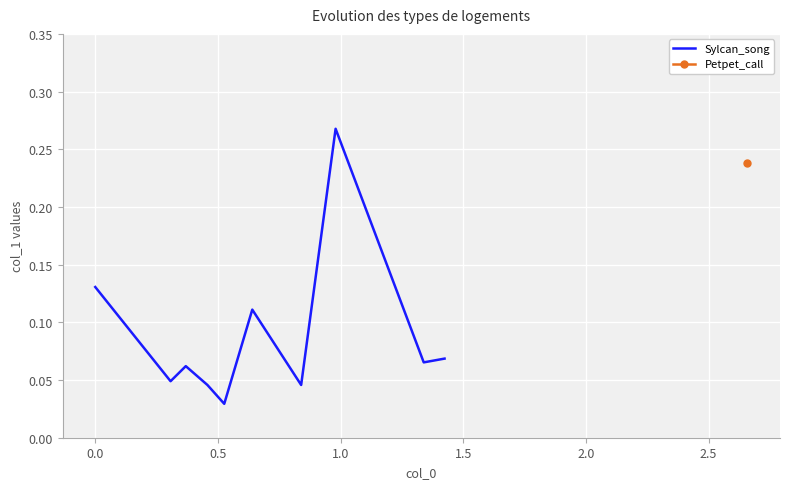

What is the difference between the maximum and minimum values?

0.2